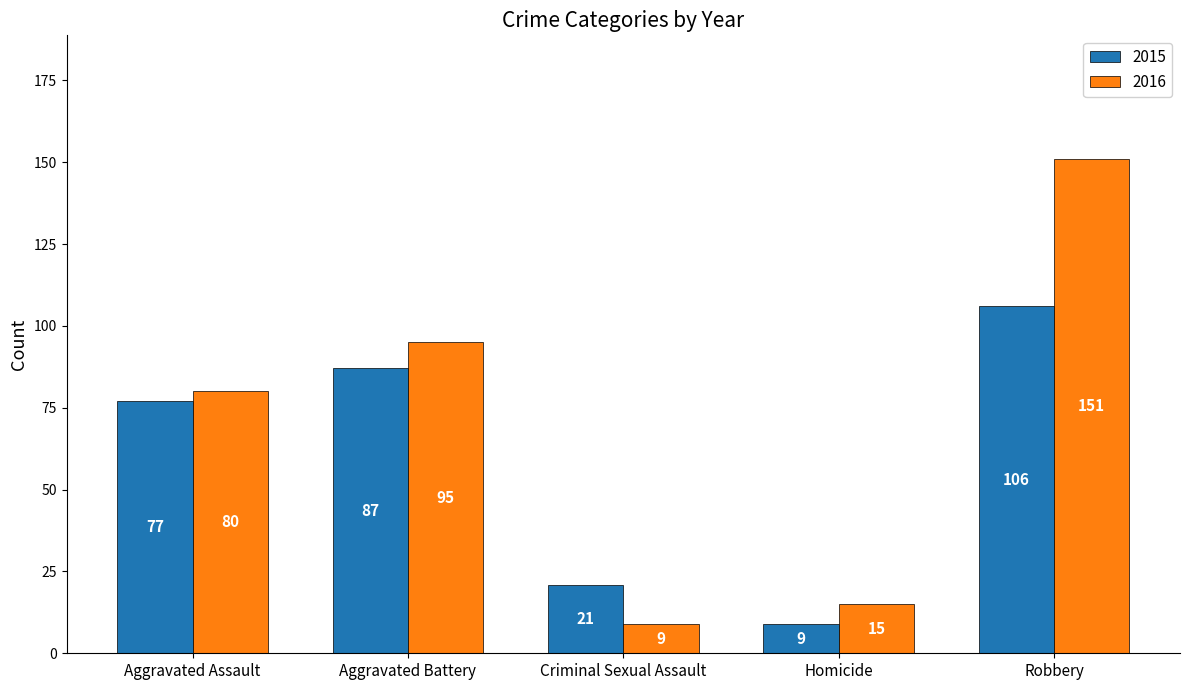

What is the label of the 2nd bar from the left?

Aggravated Battery